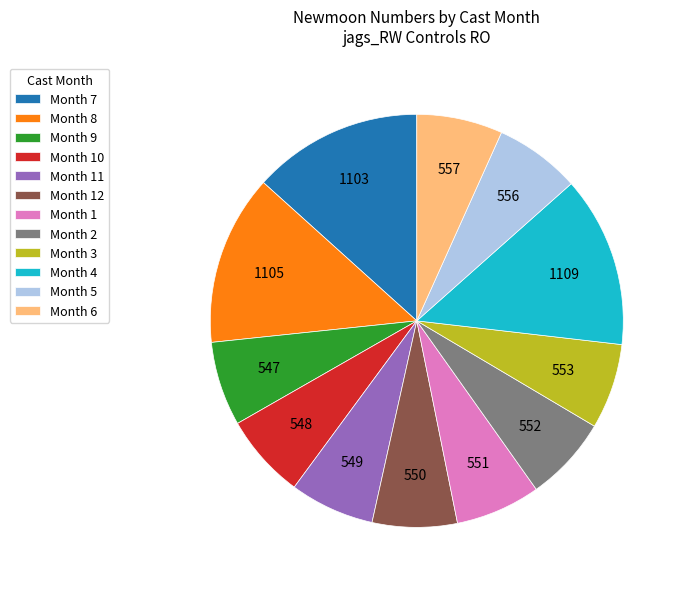

Does any single category account for the majority?

No